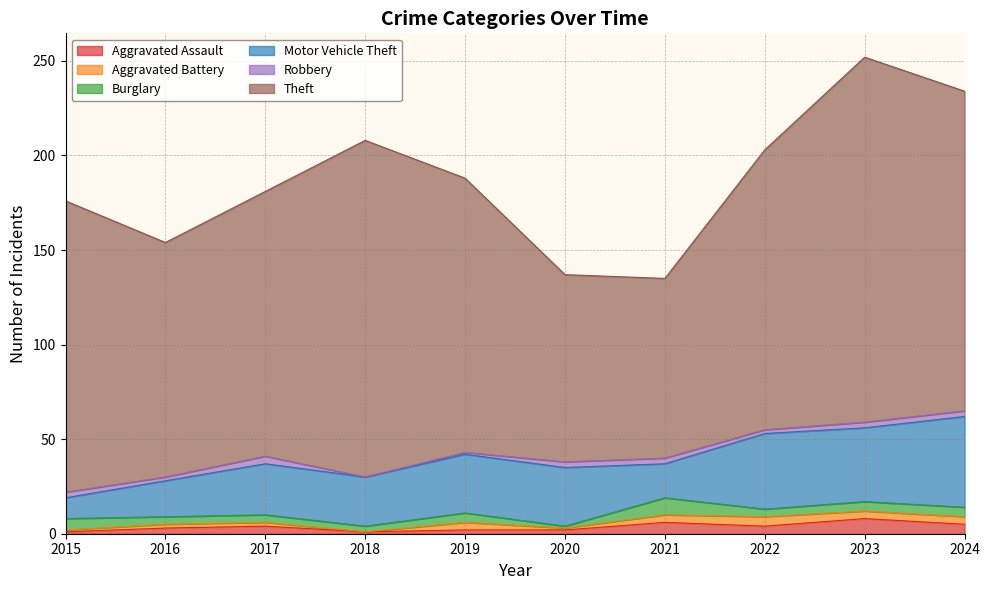

What is the sum of the Theft values at 2019 and 2020?

244